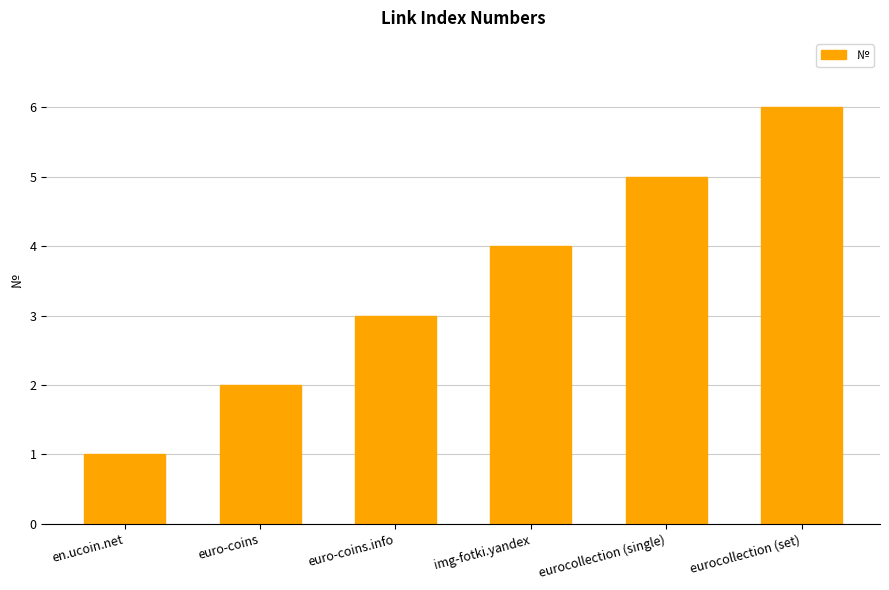

What is the difference between the maximum and minimum values?

5